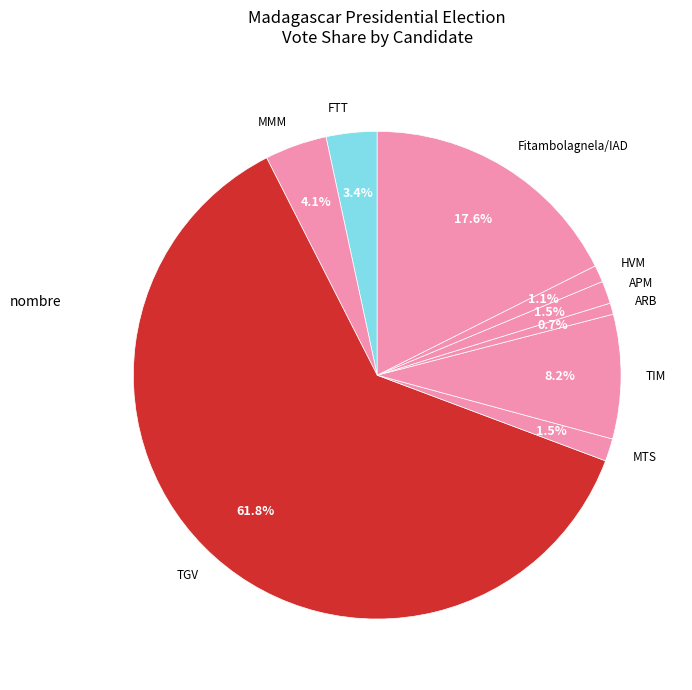

To the nearest percent, what is the combined percentage of ARB and MMM?

5%